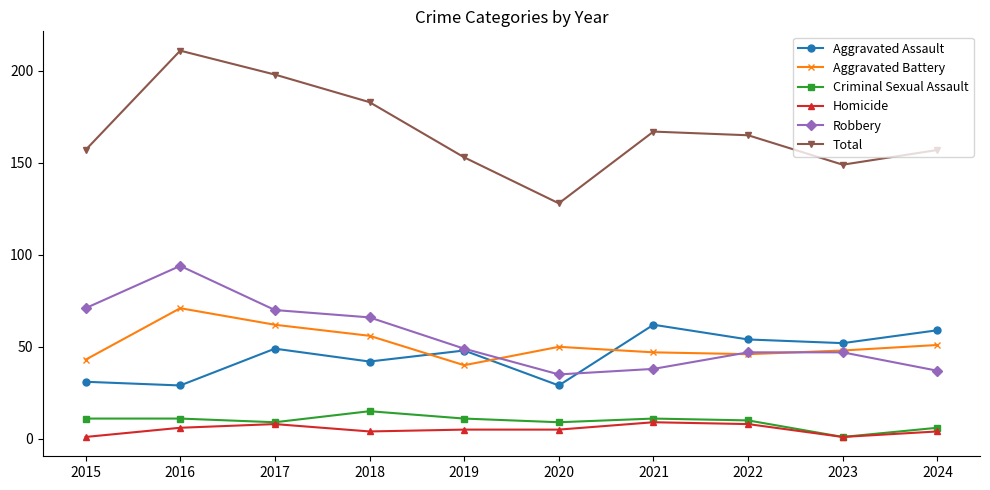

The Aggravated Battery series shows 48 at 2023. True or false?

True